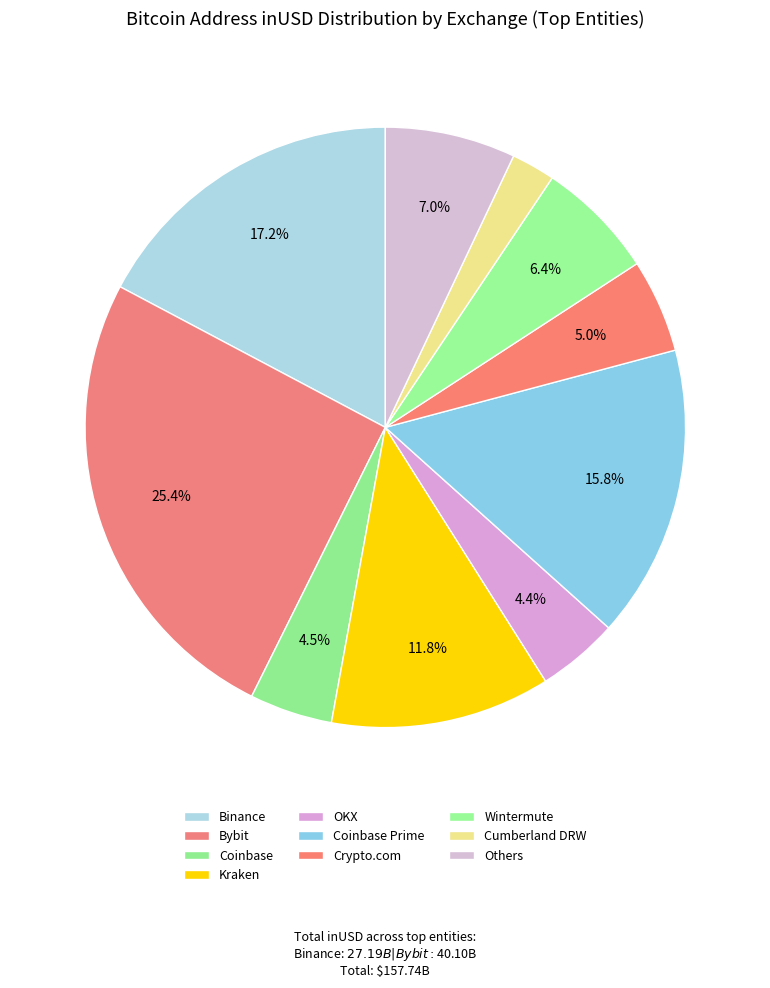

Does any single category account for the majority?

No